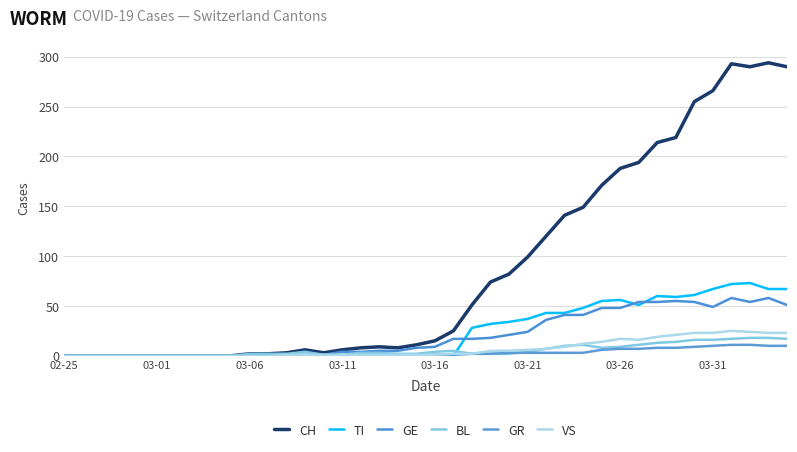

What is the value of the TI point at the 34th from the left?

59